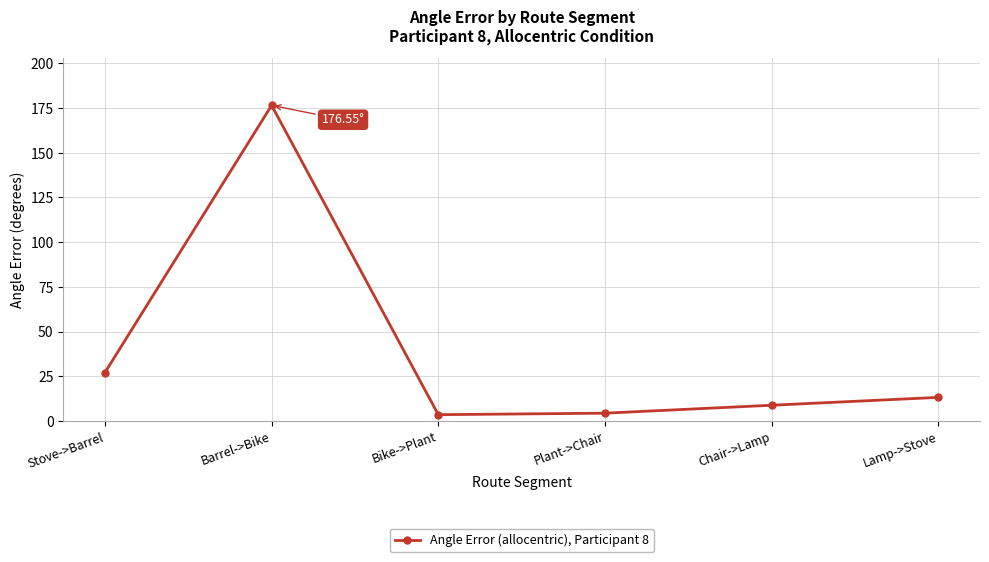

Reading left to right, transcribe all the data shown in this chart.

27.1	176.6	3.5	4.3	8.8	13.2